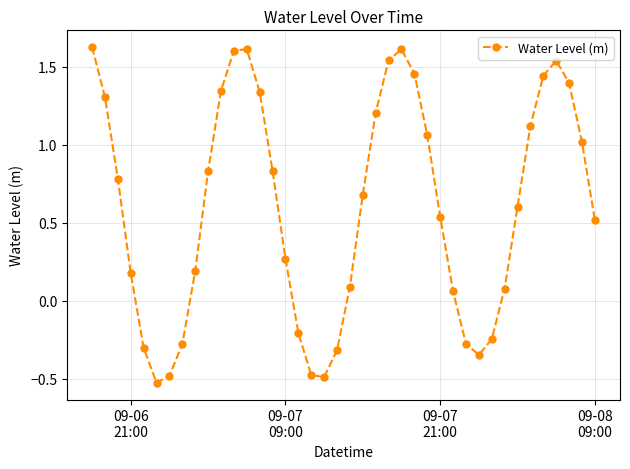

What is the difference between the maximum and minimum values?

2.2